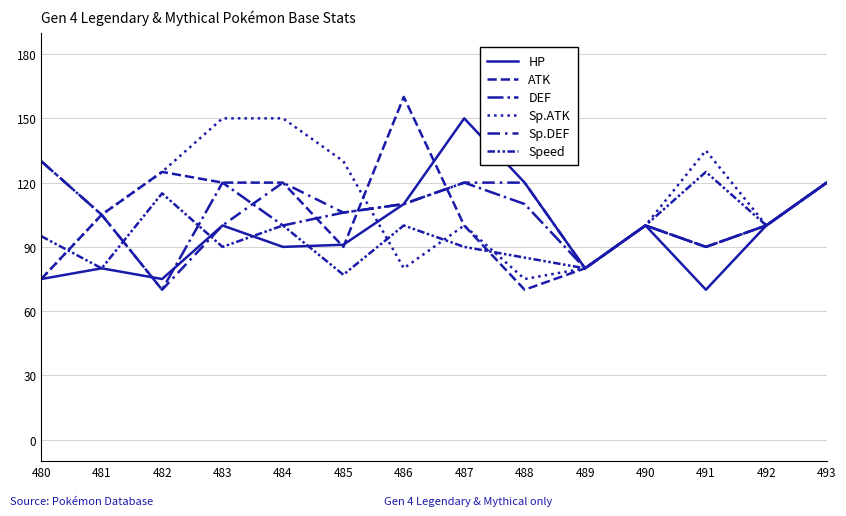

Is this an area chart (filled region under the line)?

No